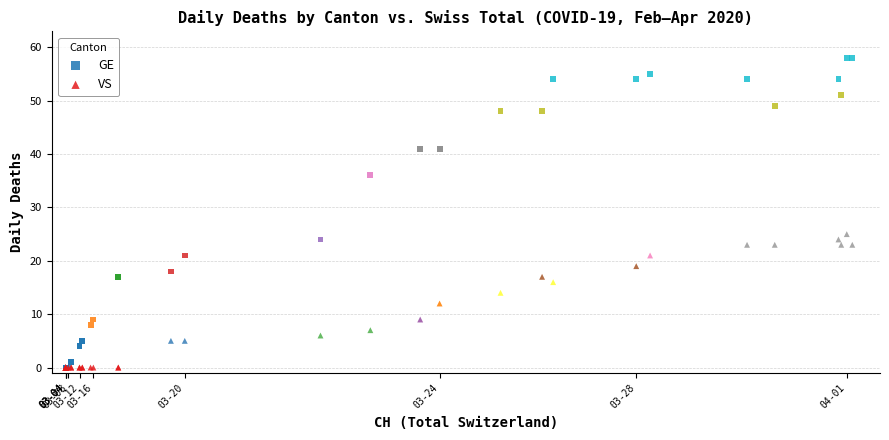

Across all series, what Y value is closest to 29?

25